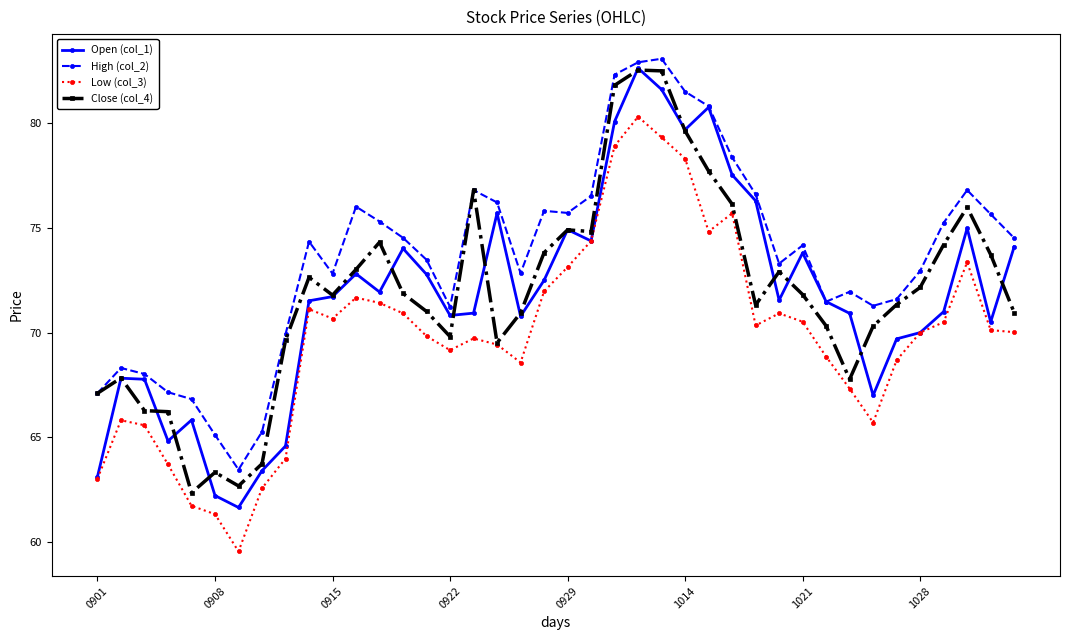

What is the value of the Close (col_4) point at the 31st from the left?

71.8